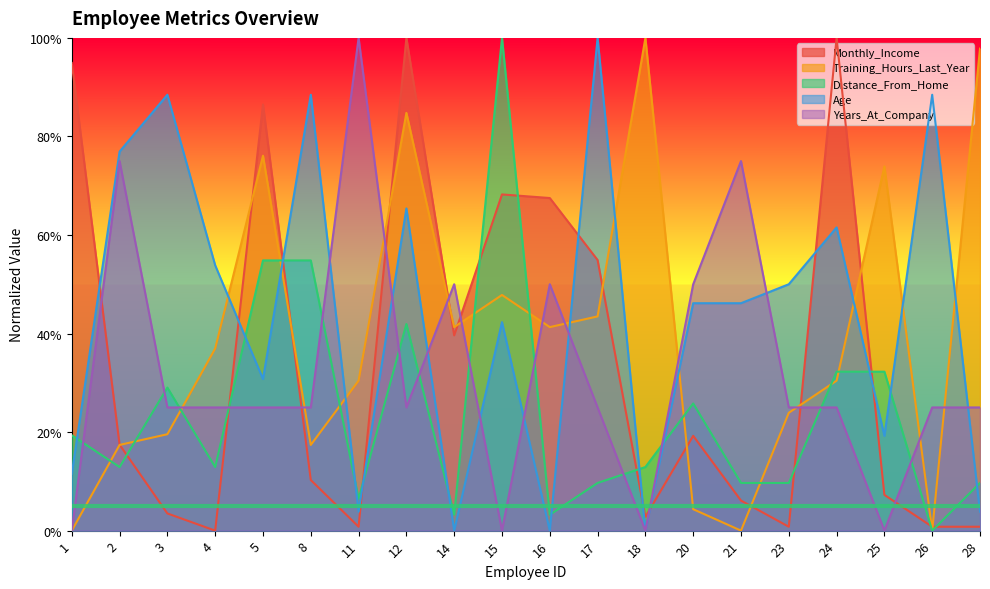

What are all the series names shown in the legend?

Monthly_Income, Training_Hours_Last_Year, Distance_From_Home, Age, Years_At_Company